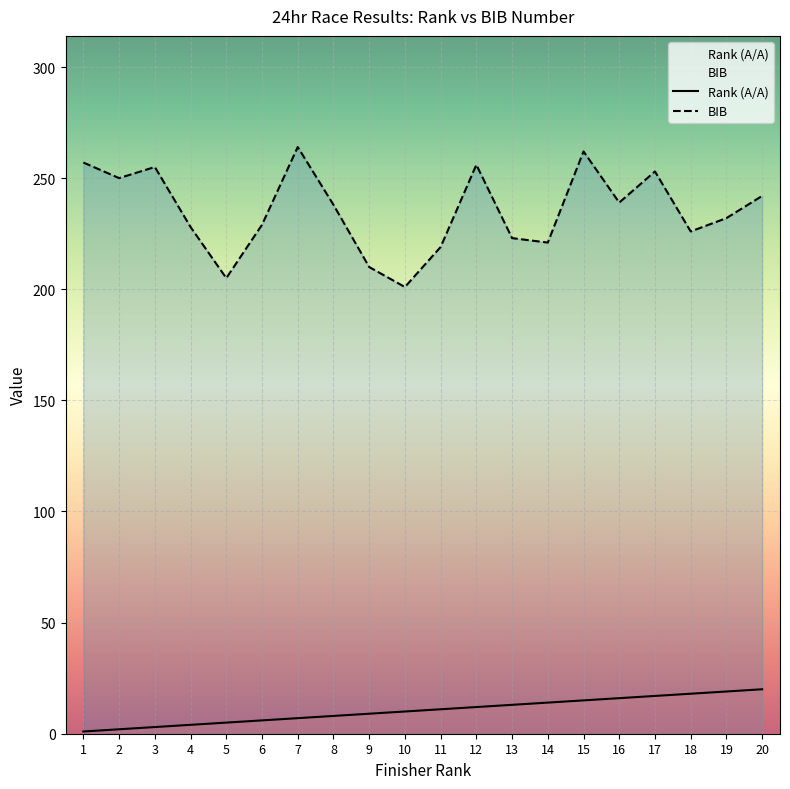

True or false: Rank (A/A) and BIB cross at least once.

False